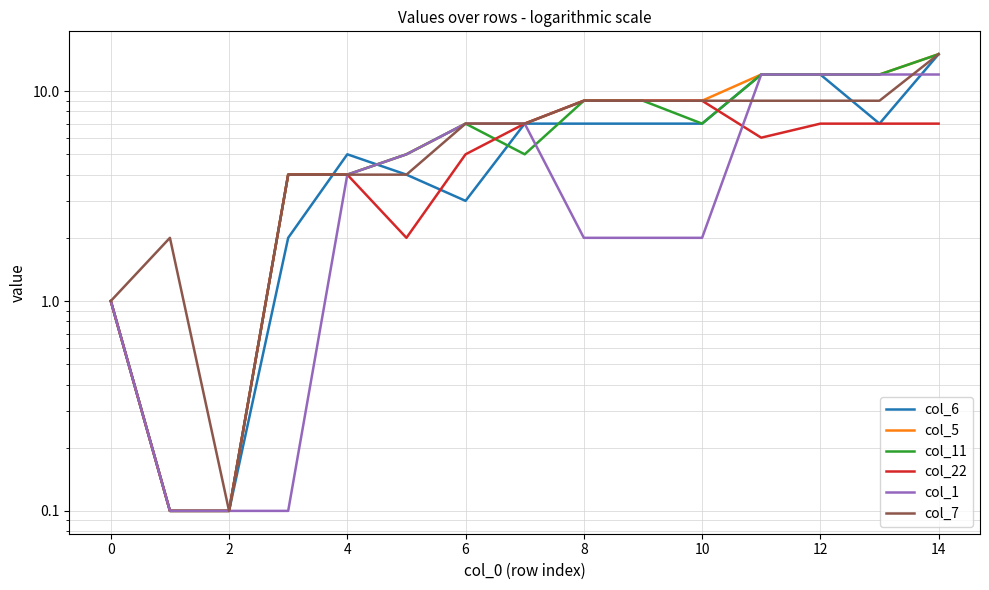

Where do col_11 and col_7 first cross each other?

10 and 11